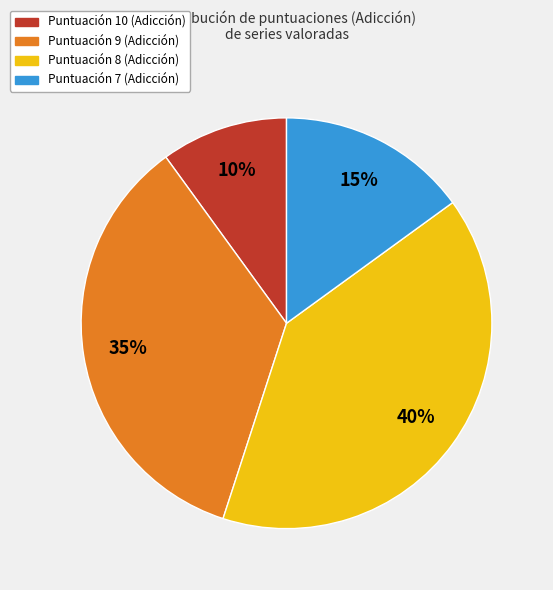

How many slices are in this pie chart?

4